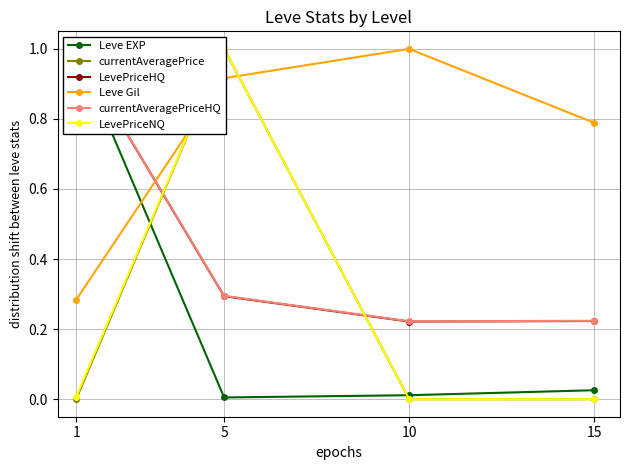

Does the chart have visible grid lines?

Yes